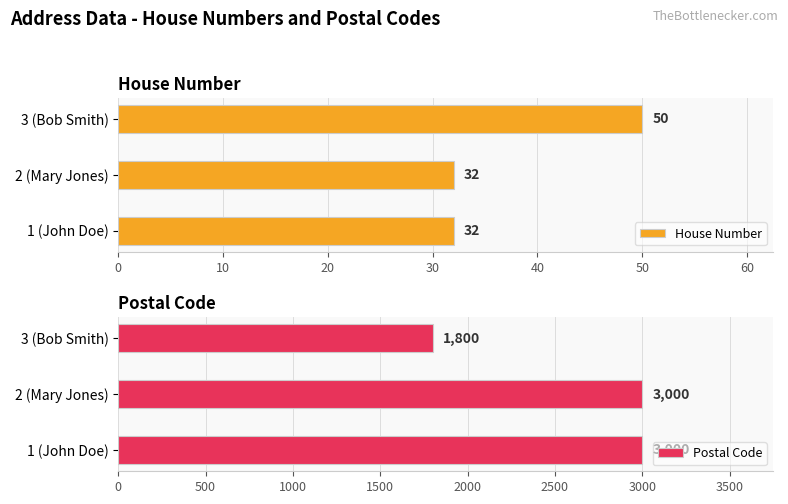

Reading left to right, extract all data points from this chart.

House Number: 32	32	50
Postal Code: 3000	3000	1800